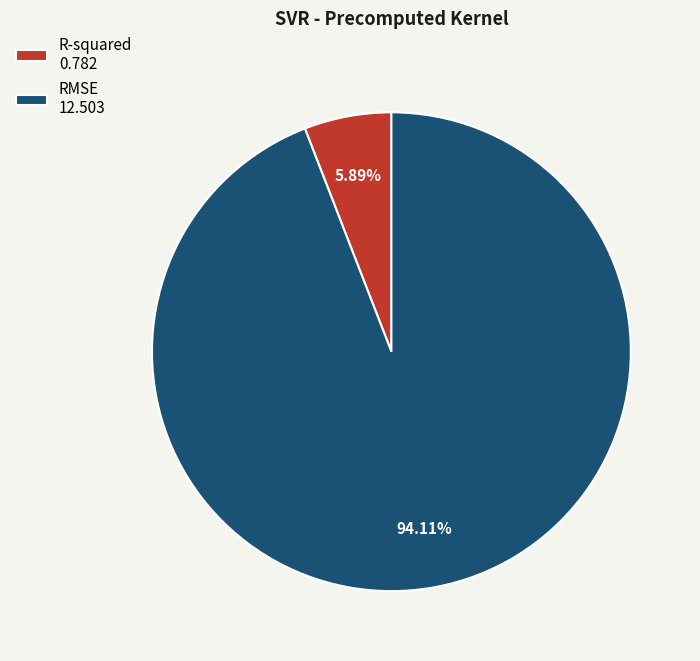

Which slice is the smallest?

R-squared